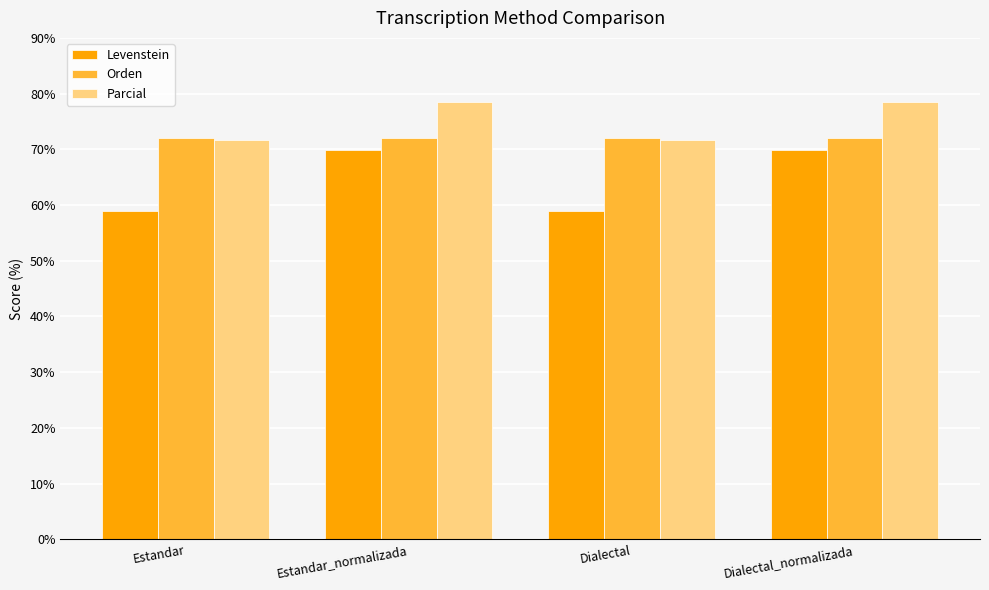

How many values in the Levenstein series exceed 69?

2